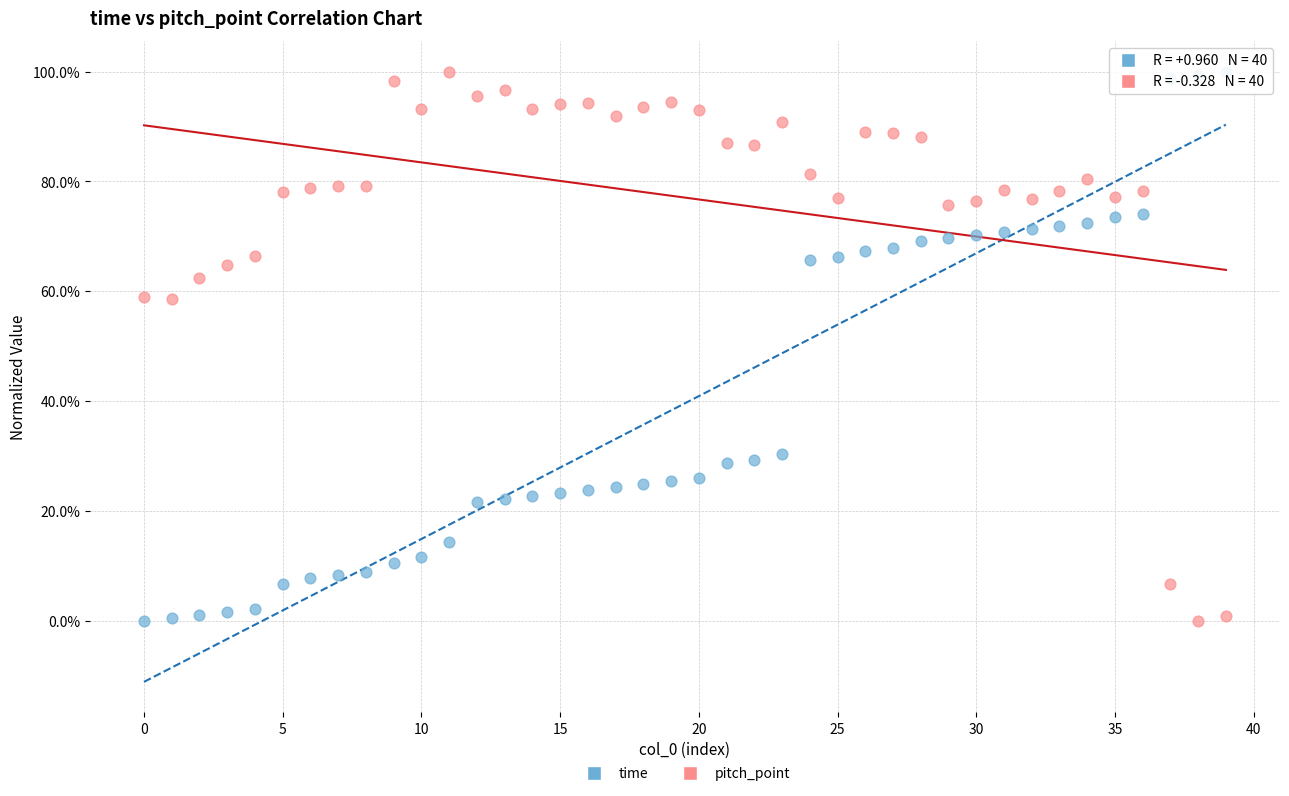

What are all the series names shown in the legend?

time, pitch_point